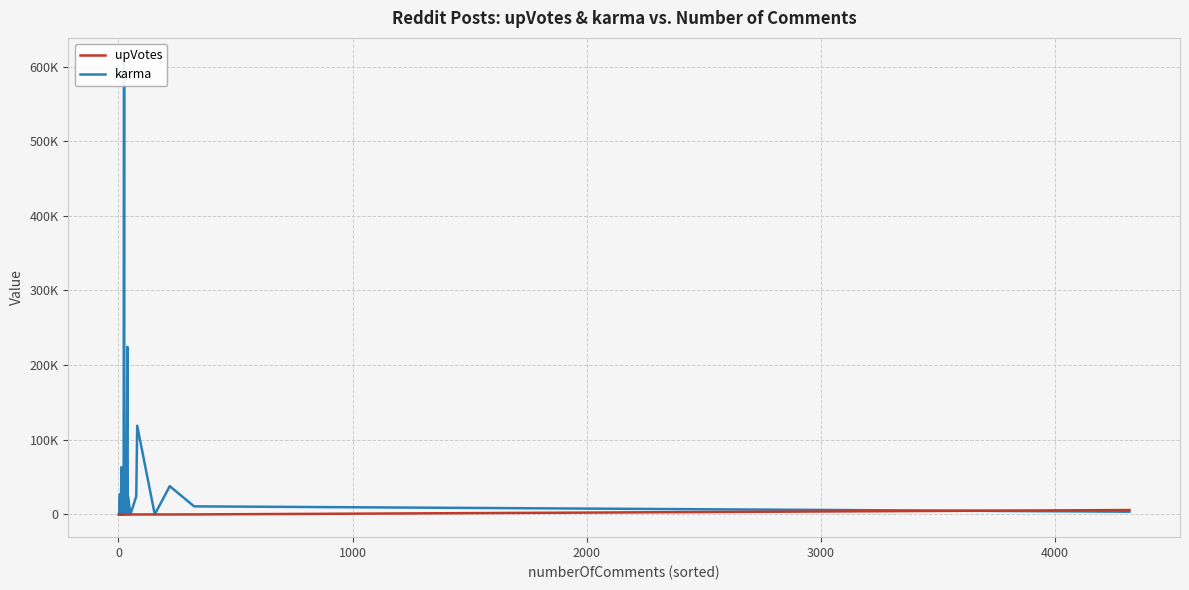

In karma, how many points are lower than both neighbors (excluding endpoints)?

12